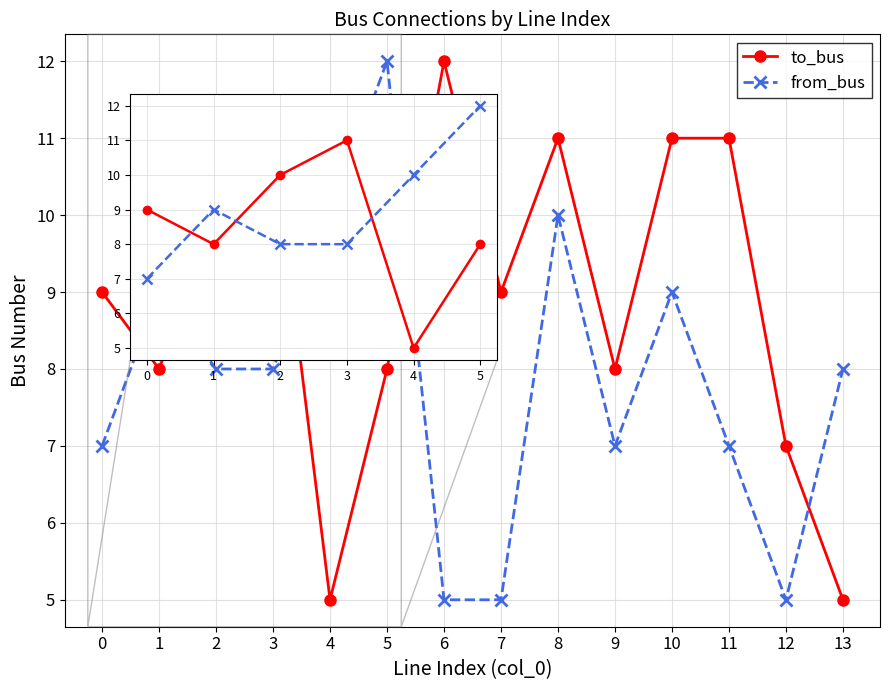

True or false: from_bus has a value of 8 at 3.

True